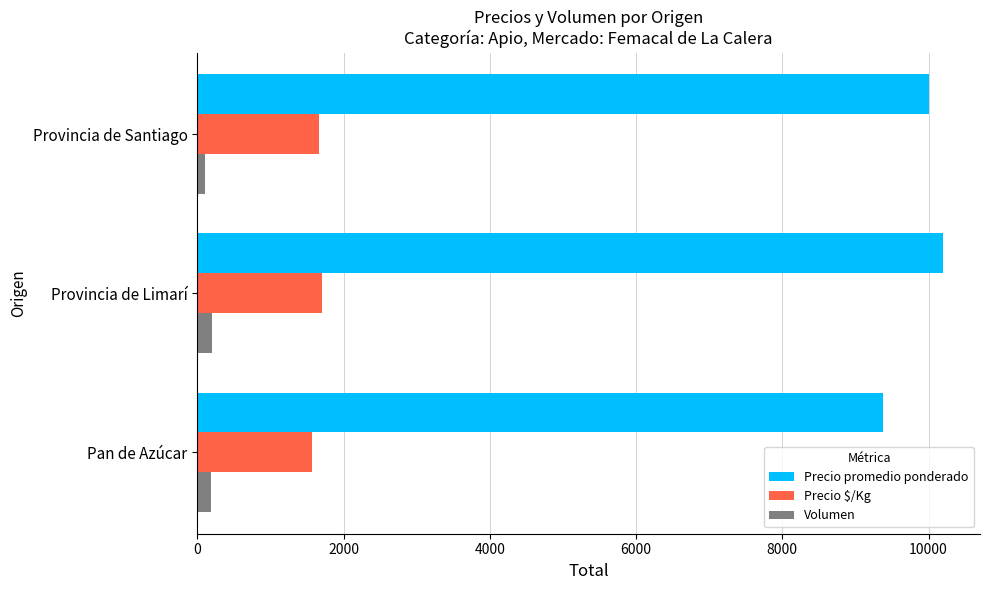

List the series in order of their peak value, highest first.

Precio promedio ponderado, Precio $/Kg, Volumen